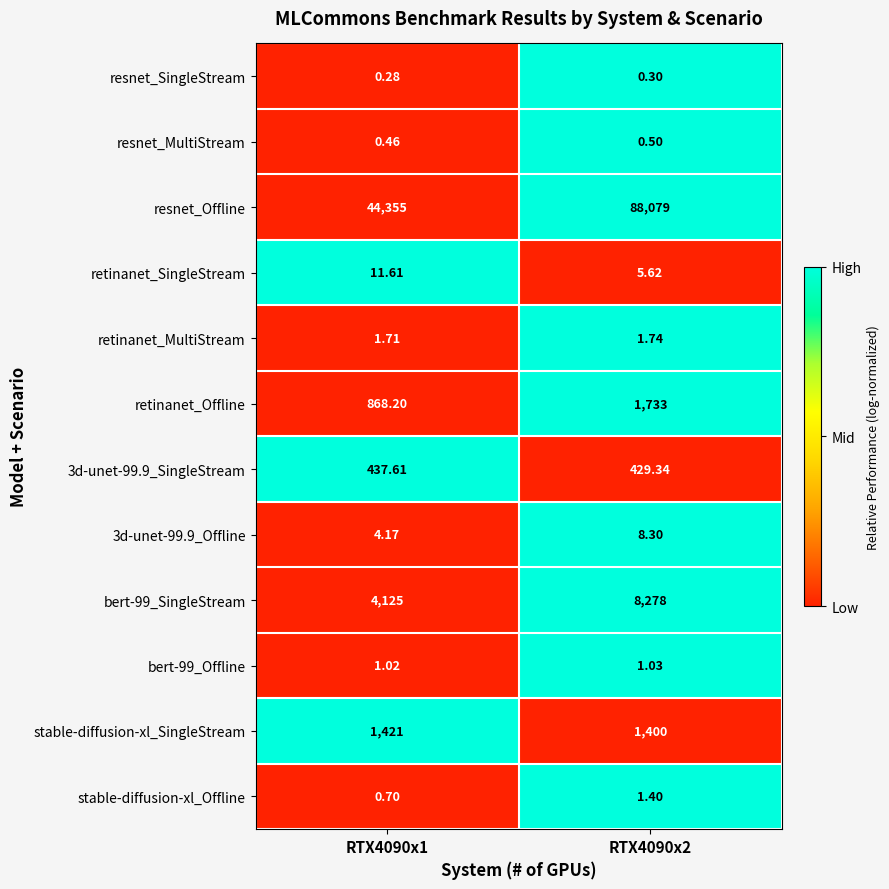

Which category has the lowest value across all series?

RTX4090x1